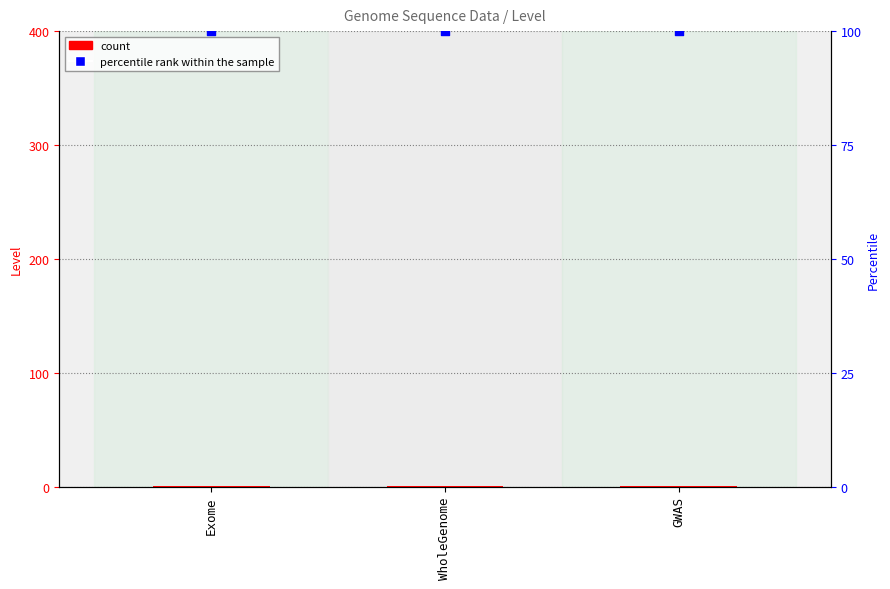

What is the total value across all series at Exome?

101